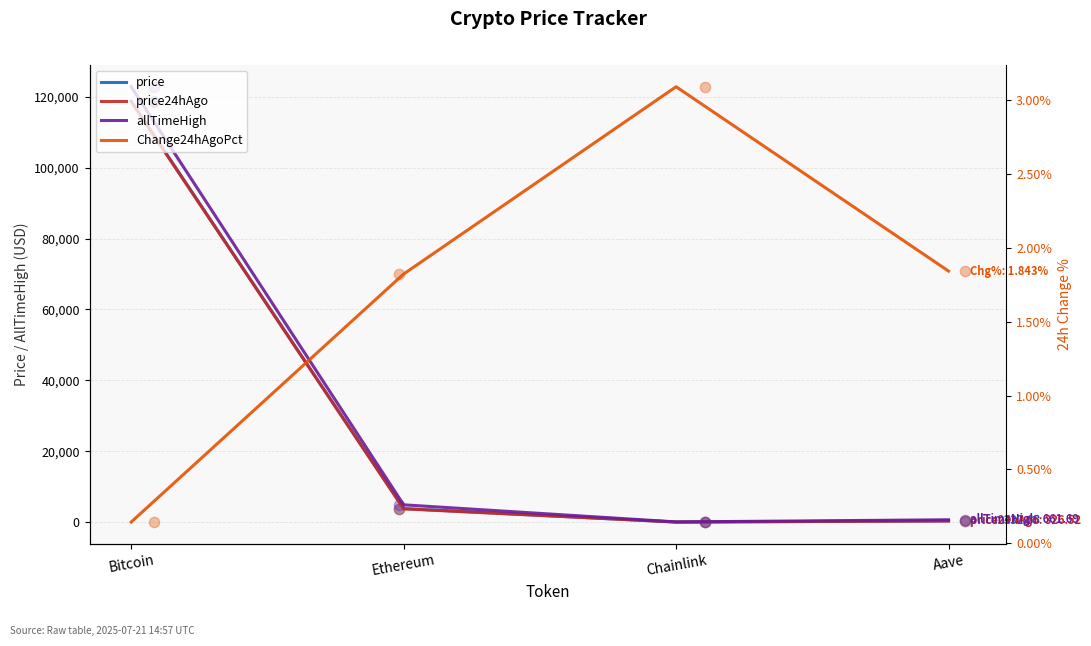

At which category is the sum across all series the highest?

Bitcoin